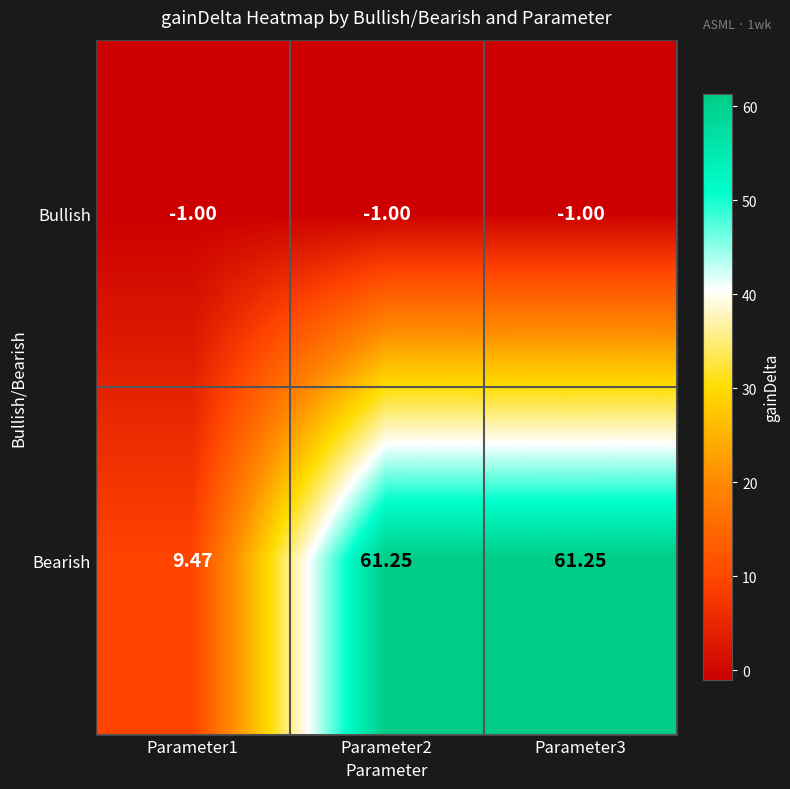

List the series in order of their overall mean, lowest first.

Bullish, Bearish